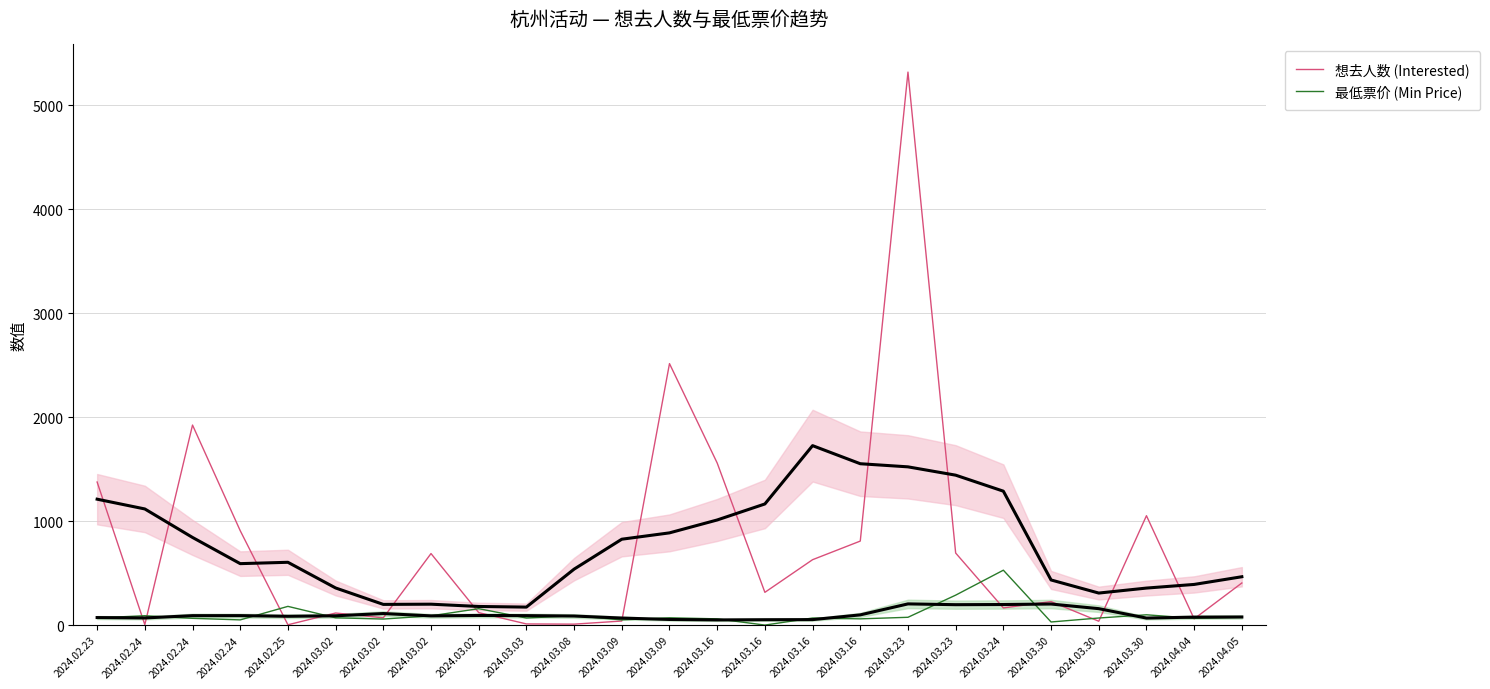

Where do 想去人数 (Interested) and 最低票价 (Min Price) first cross each other?

2024.02.23 and 2024.02.24